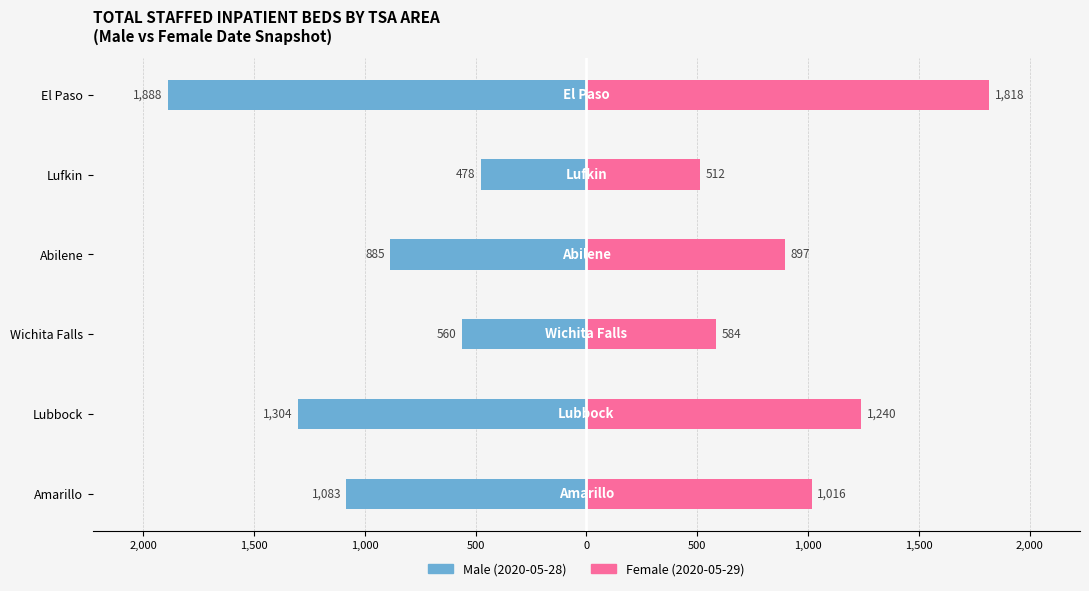

Is it true that Female equals 512 at Lufkin?

True